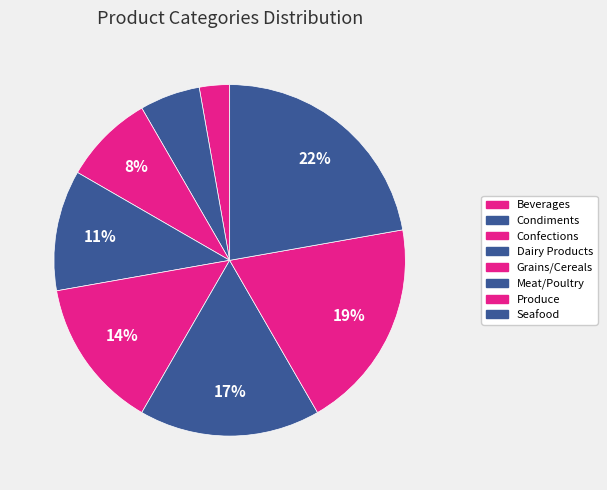

Count the number of slices in the pie.

8